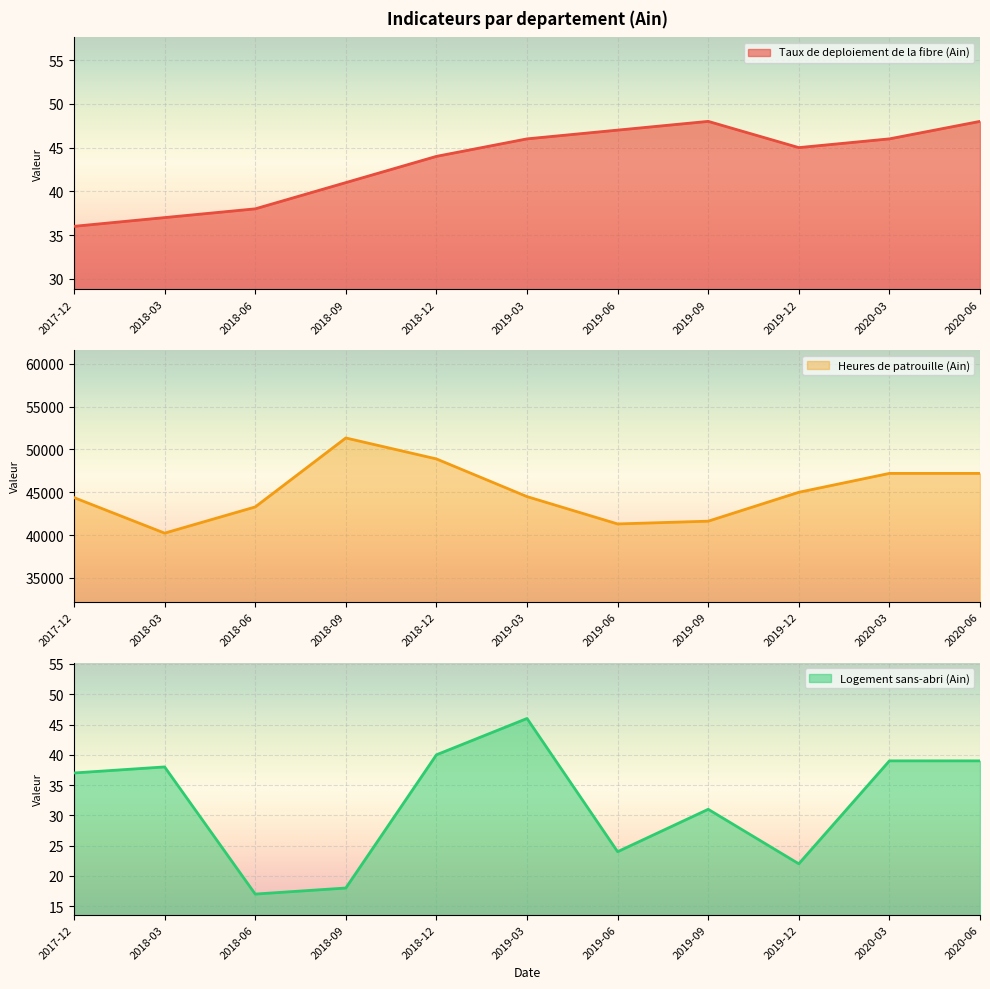

Reading left to right, extract all data points from this chart.

Taux de deploiement de la fibre (Ain): 36	37	38	41	44	46	47	48	45	46	48
Heures de patrouille (Ain): 44377	40224	43285	51344	48896	44492	41298	41621	44999	47204	47204
Logement sans-abri (Ain): 37	38	17	18	40	46	24	31	22	39	39